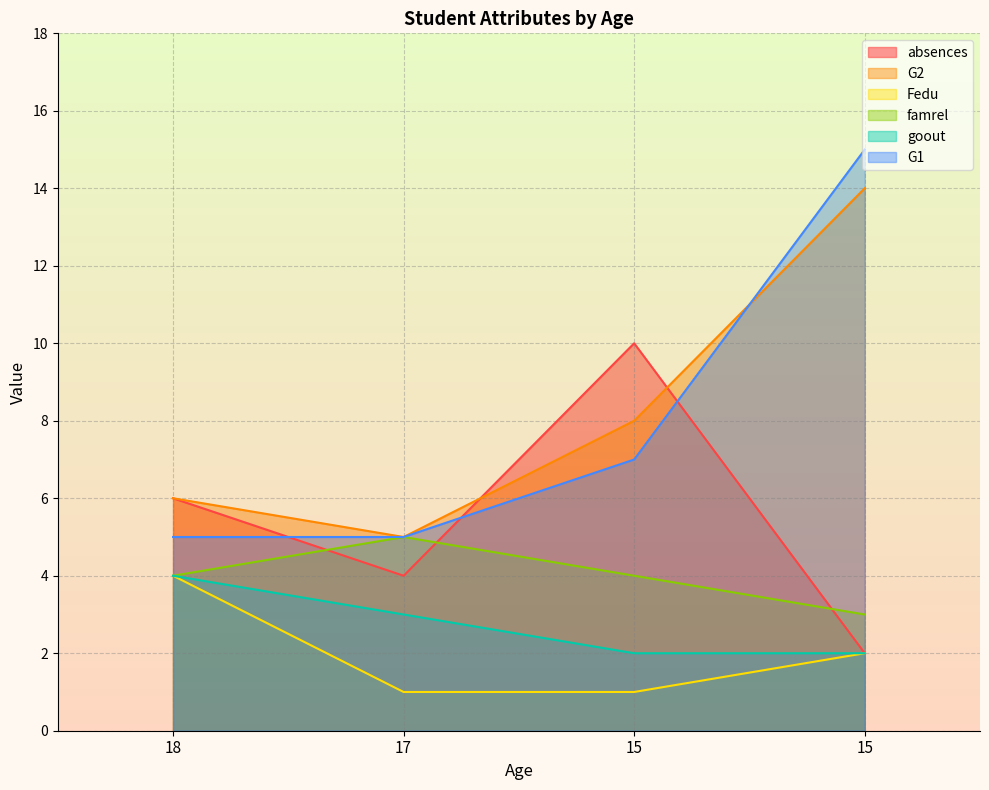

Rank the series by their maximum value, from lowest to highest.

Fedu, goout, famrel, absences, G2, G1